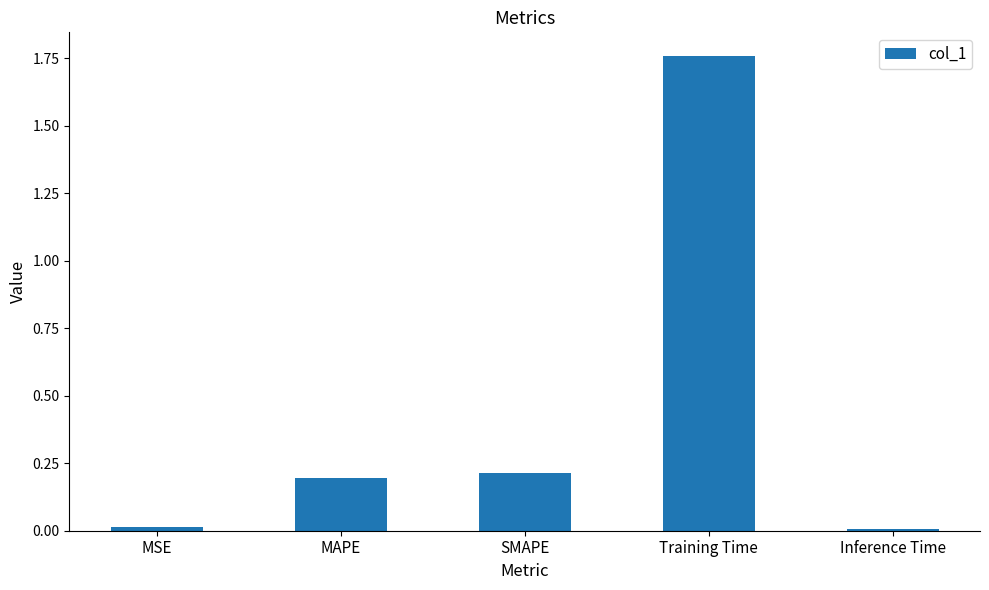

True or false: the data shows 0.3 at MAPE.

False